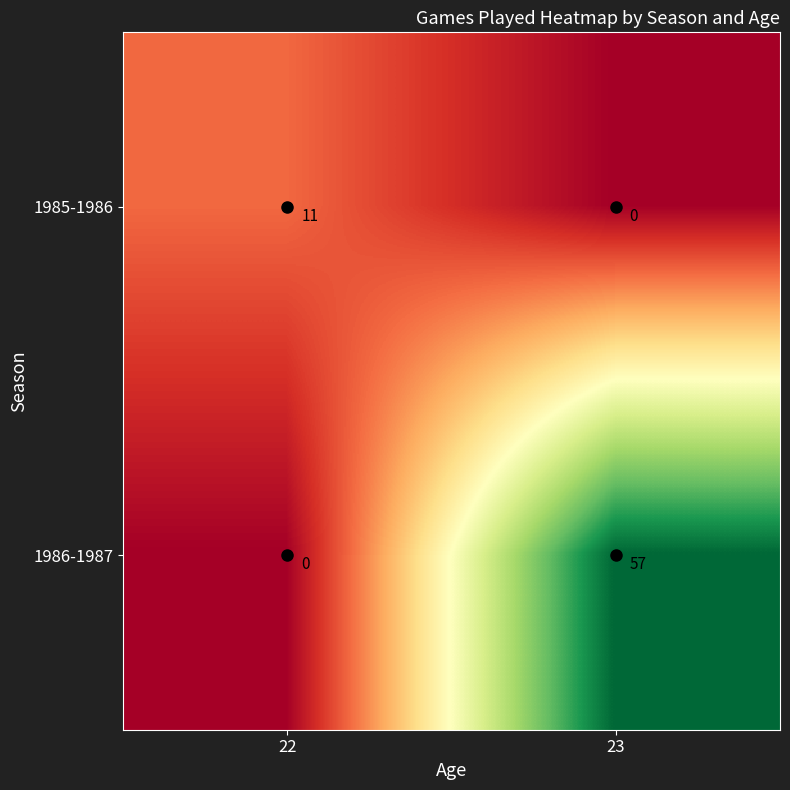

What is the sum of the 1985-1986 values at 23 and 22?

11